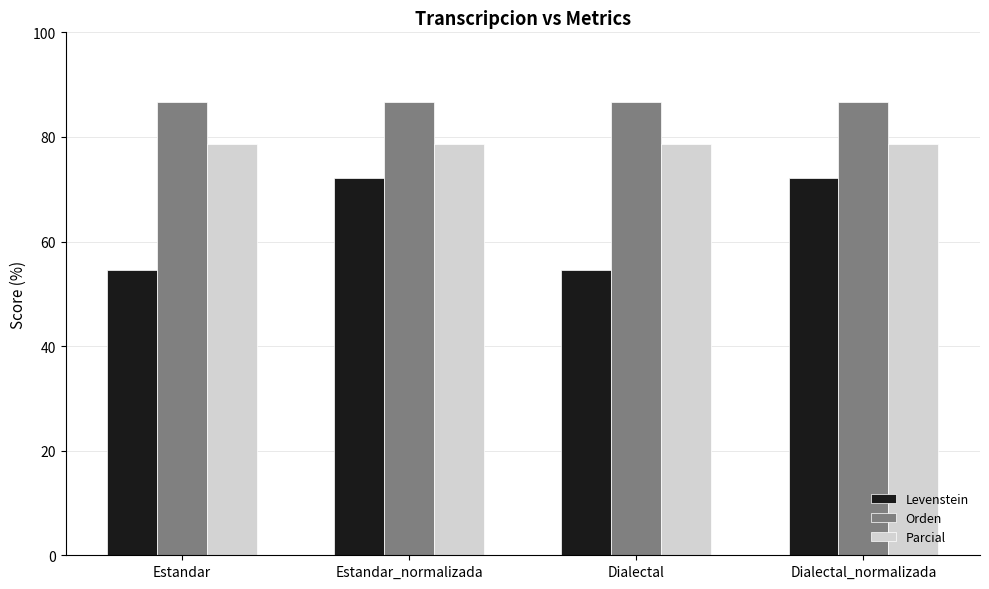

Rank the series at Estandar_normalizada from highest to lowest value.

Orden, Parcial, Levenstein